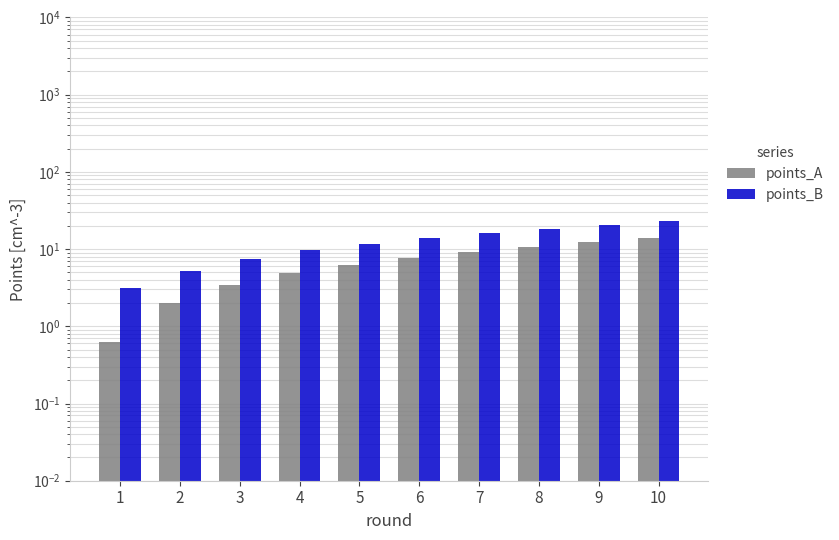

How many values in the points_A series are below 7?

5